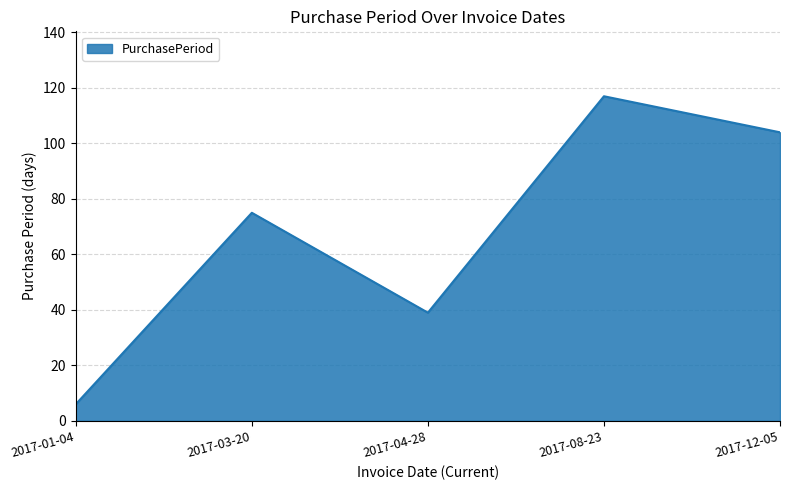

Where is the first local maximum?

2017-03-20